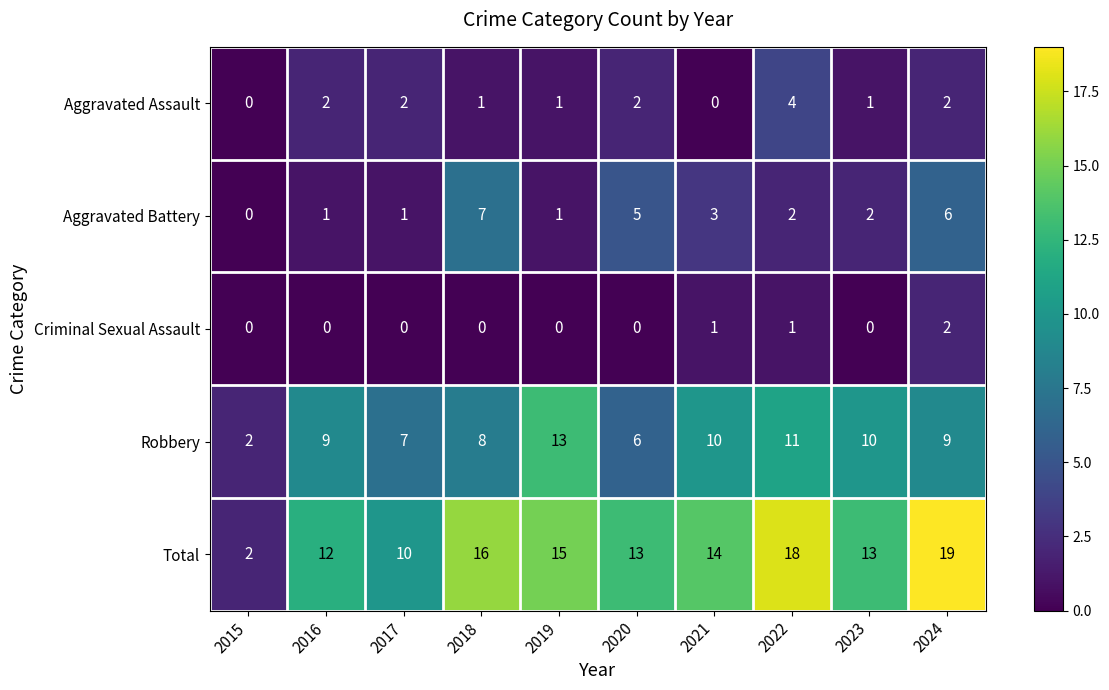

Which series changed the most between 2015 and 2016?

Total